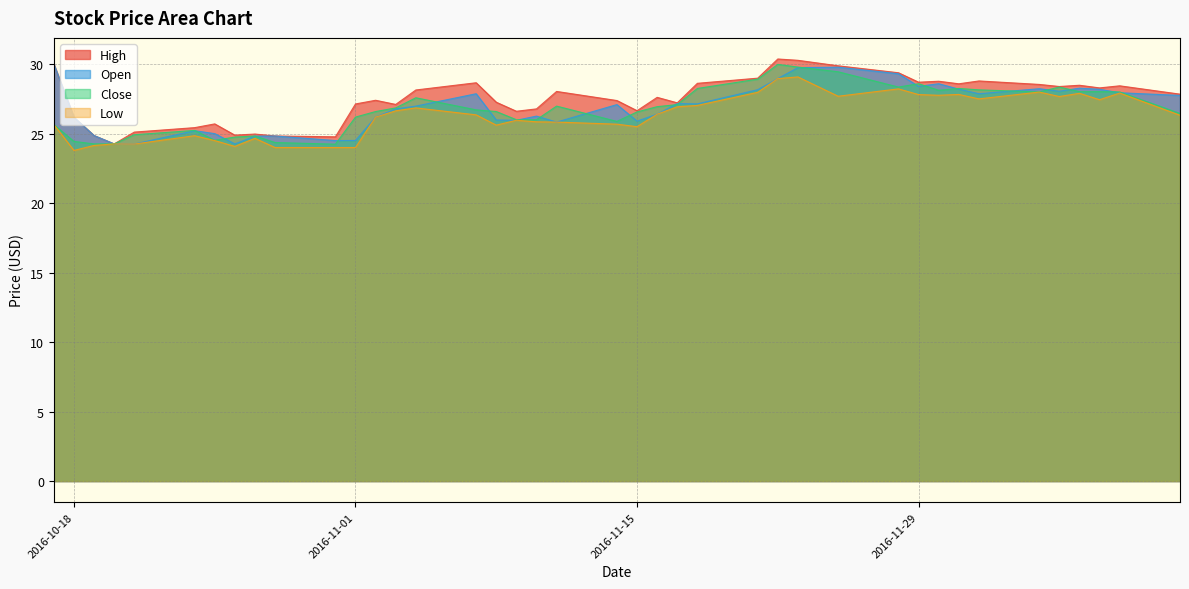

Is it true that Low equals 39.4 at 2016-11-22?

False